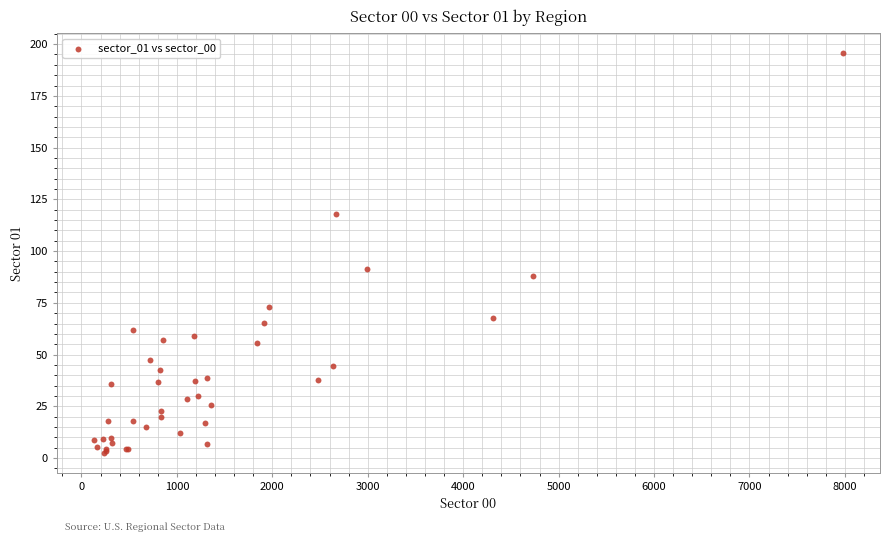

What Y value in the scatter plot is closest to 99?

91.6